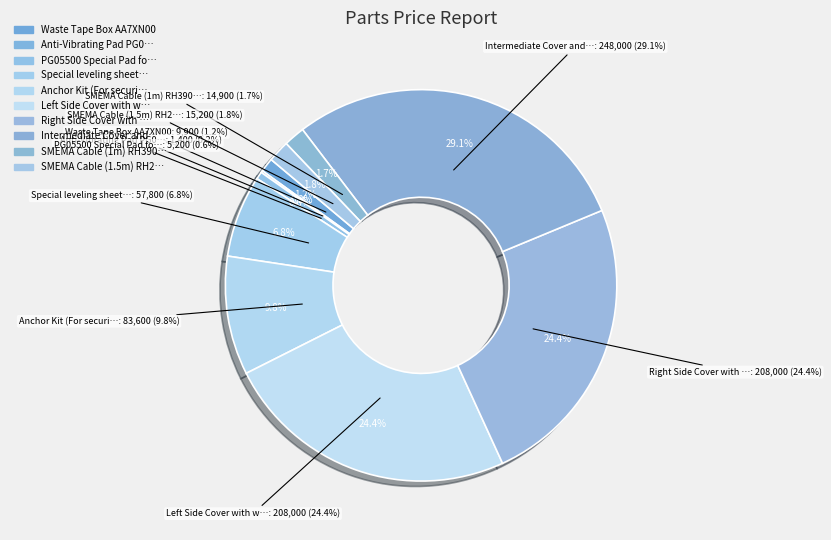

The Special leveling sheet for 2M III Base slice represents 15% of the pie. True or false?

False